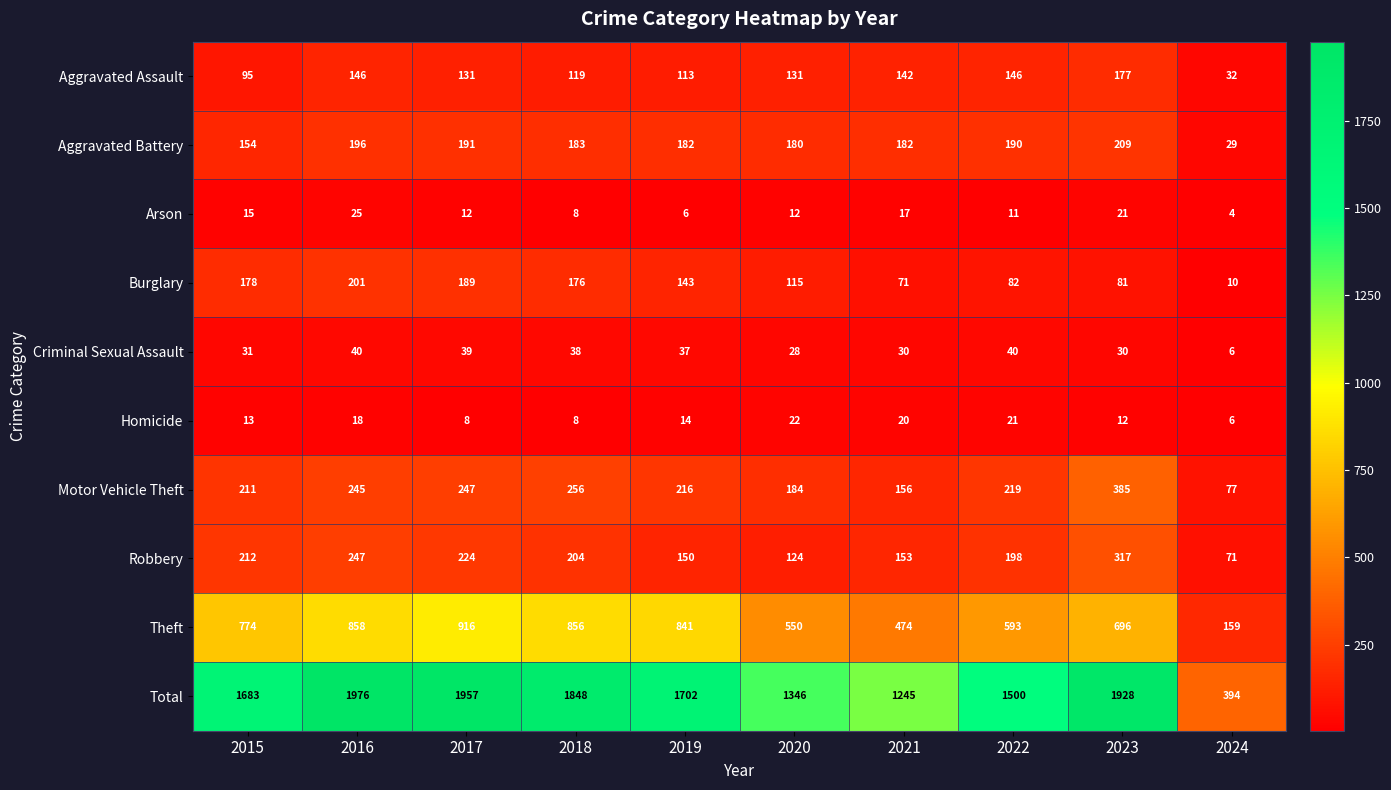

Which series changed the most between 2016 and 2017?

Theft